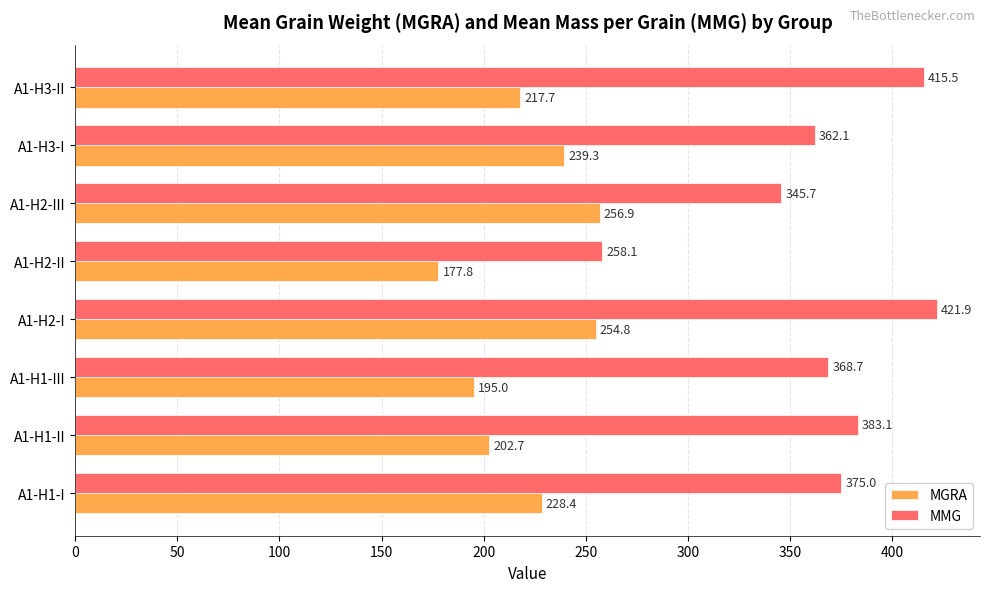

Which category has the highest value in the MGRA series?

A1-H2-III